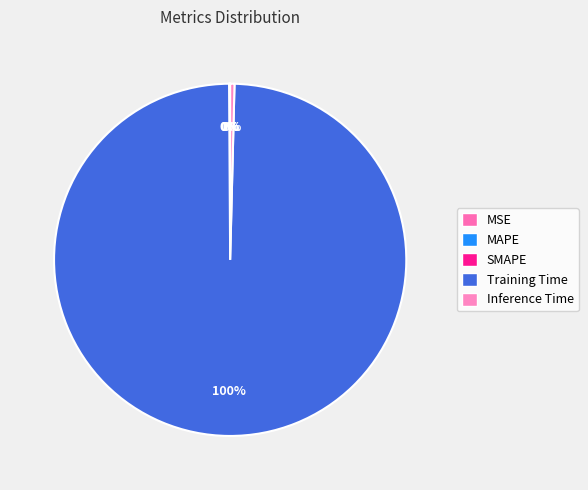

True or false: MSE accounts for 1% of the total.

False